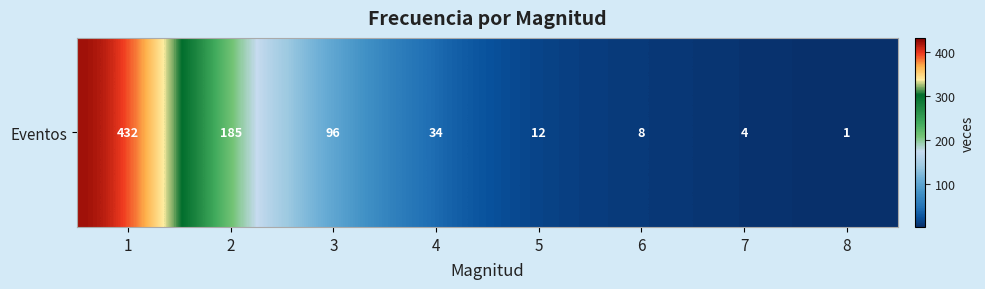

At which category does the chart reach its peak across all series?

1